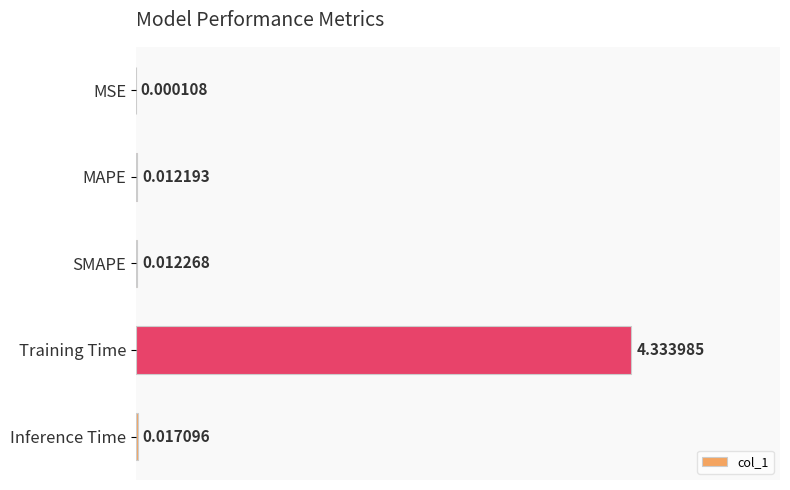

What is the sum of all values?

4.4